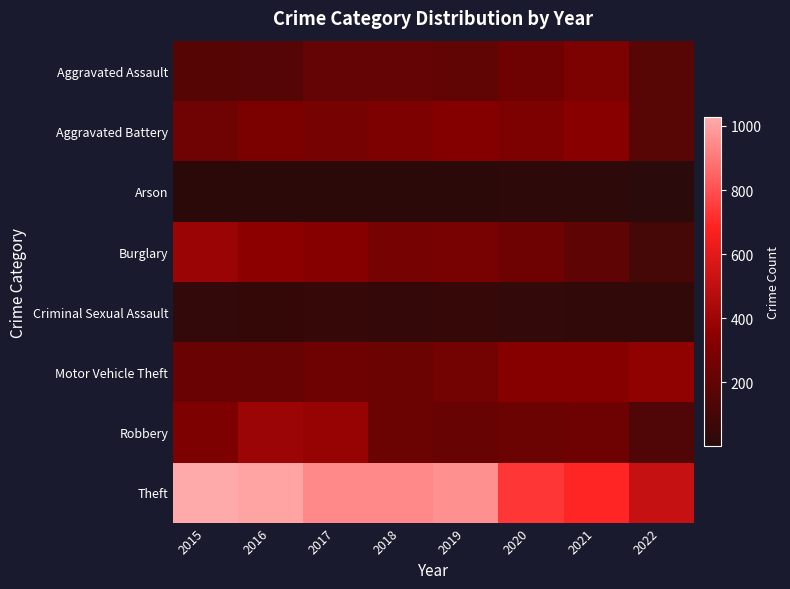

At how many categories does at least one series exceed 369?

8